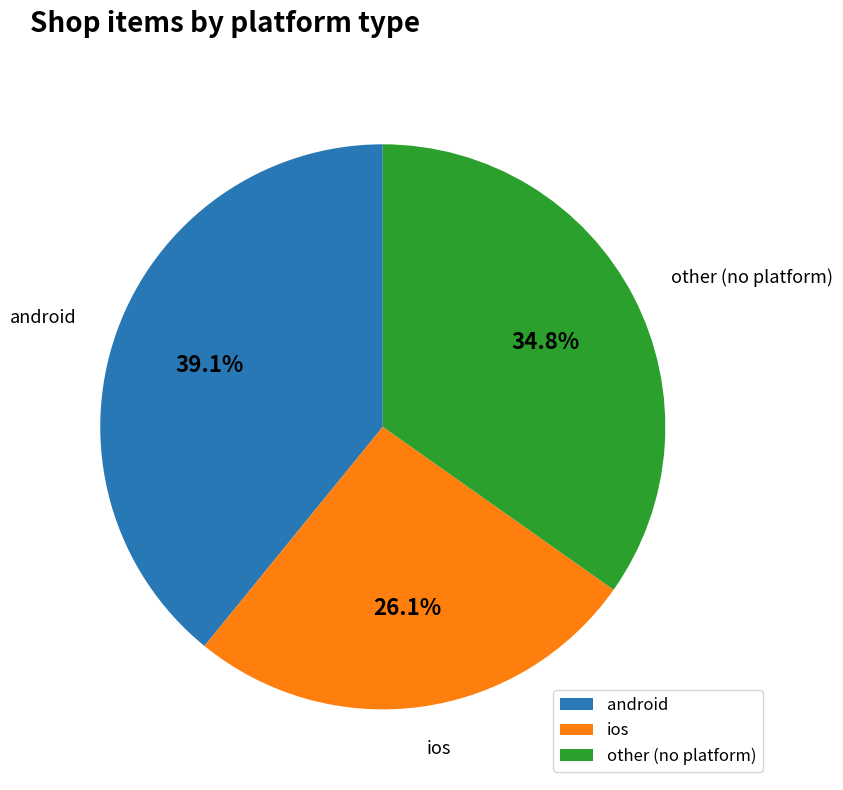

To the nearest percent, what portion does android represent?

39%